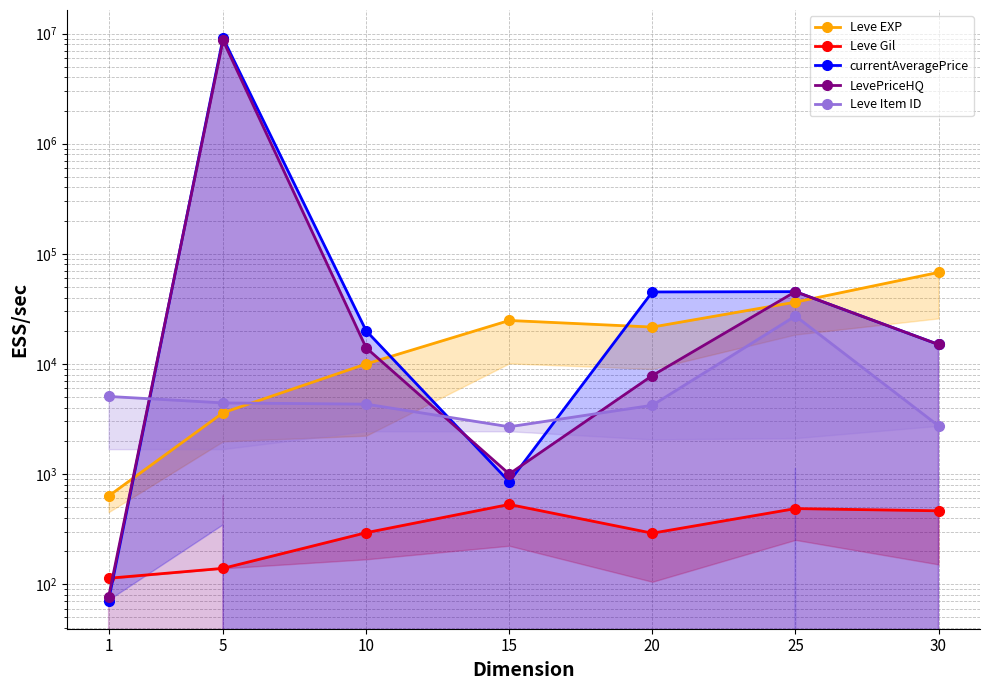

How many lines are shown in the chart?

5